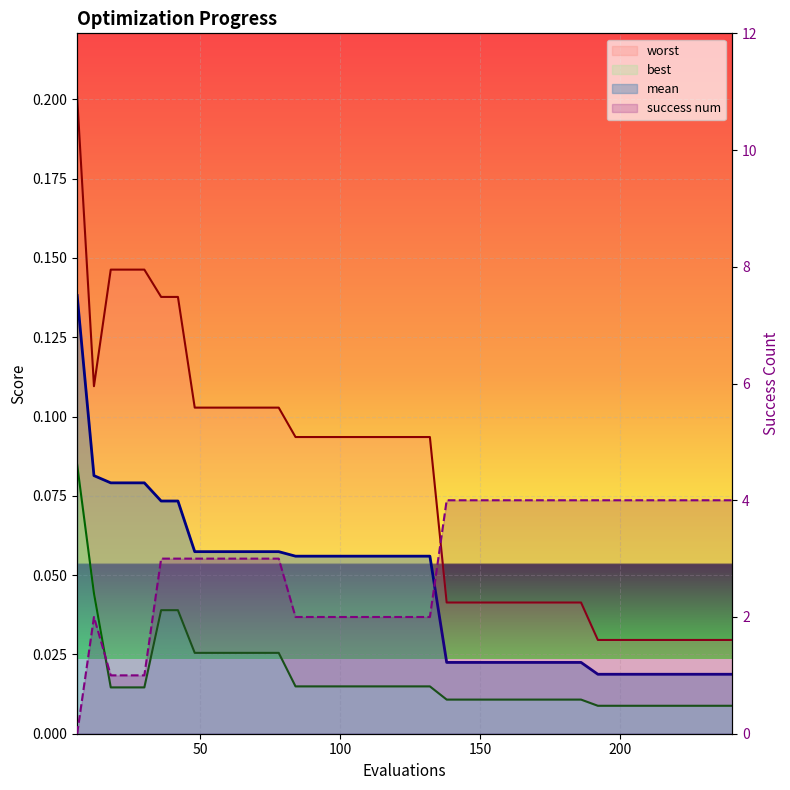

Which label corresponds to the largest value in the chart?

138